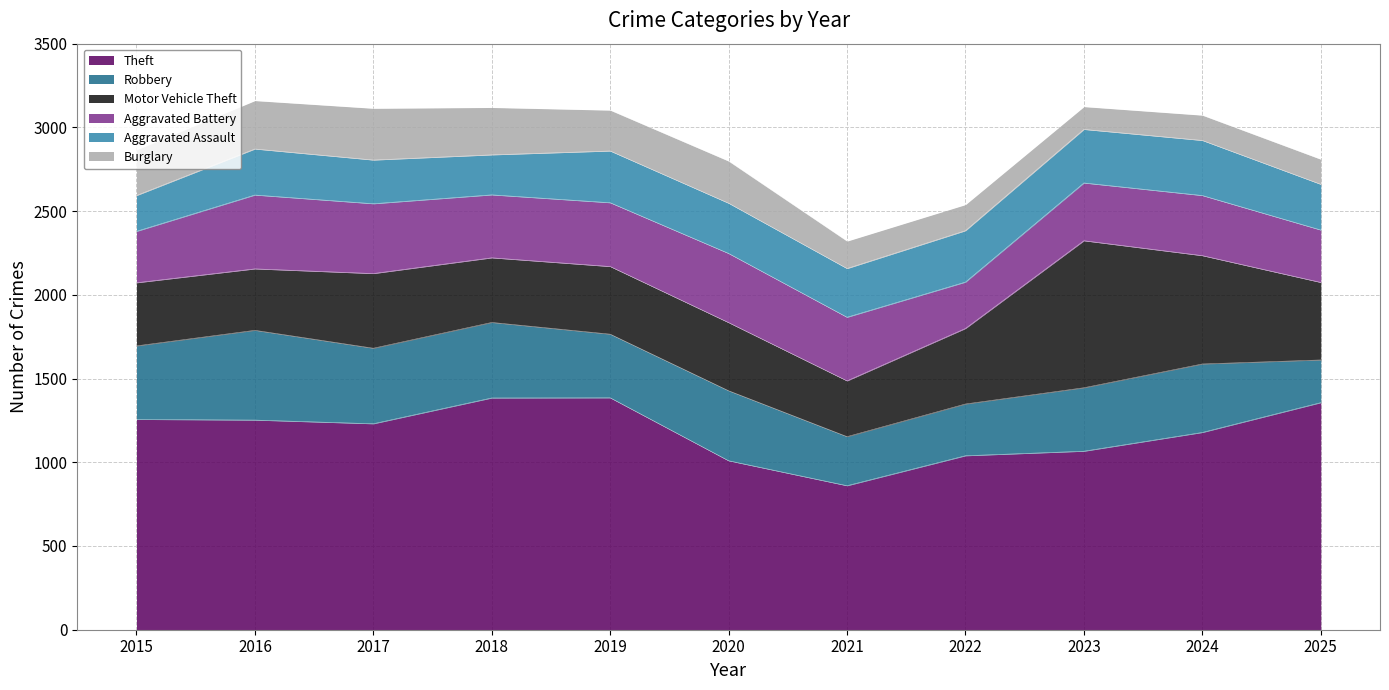

Which category has the highest value across all series?

2019